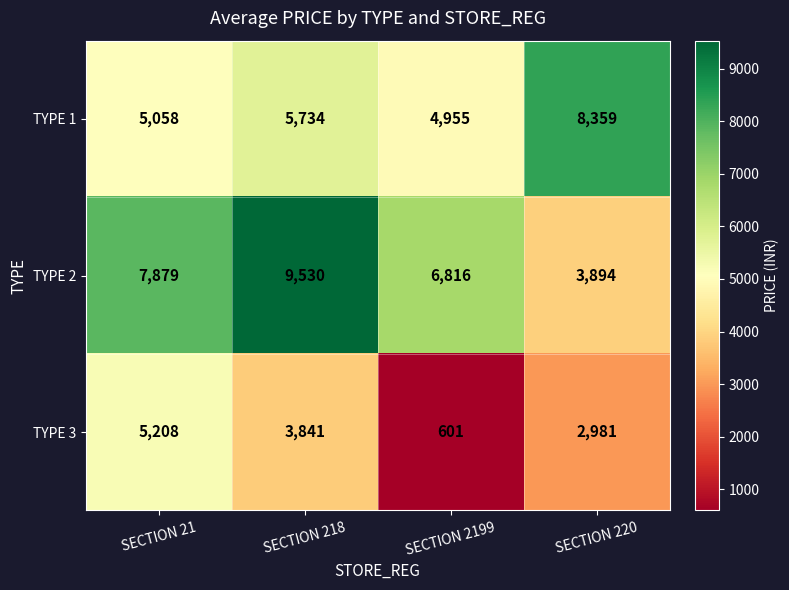

At which category is the sum across all series the highest?

SECTION 218